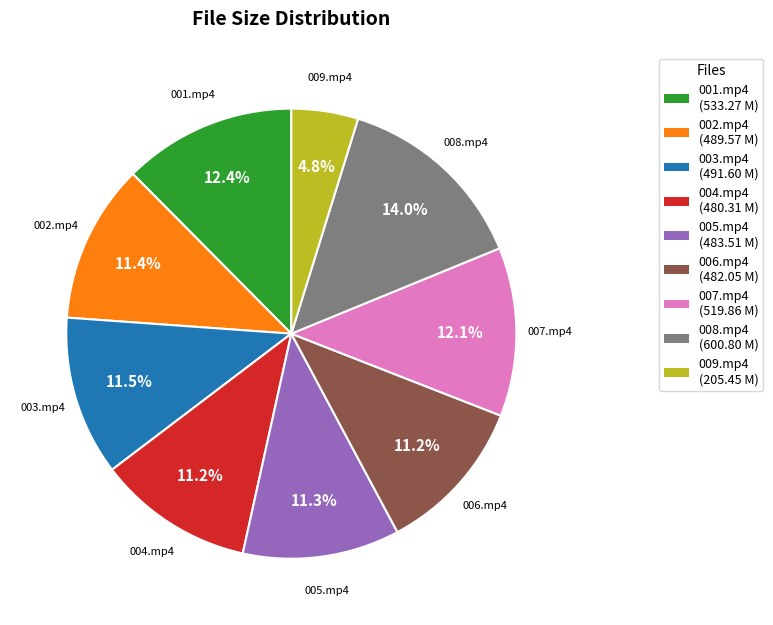

Does 004.mp4 represent more than half of the total?

No